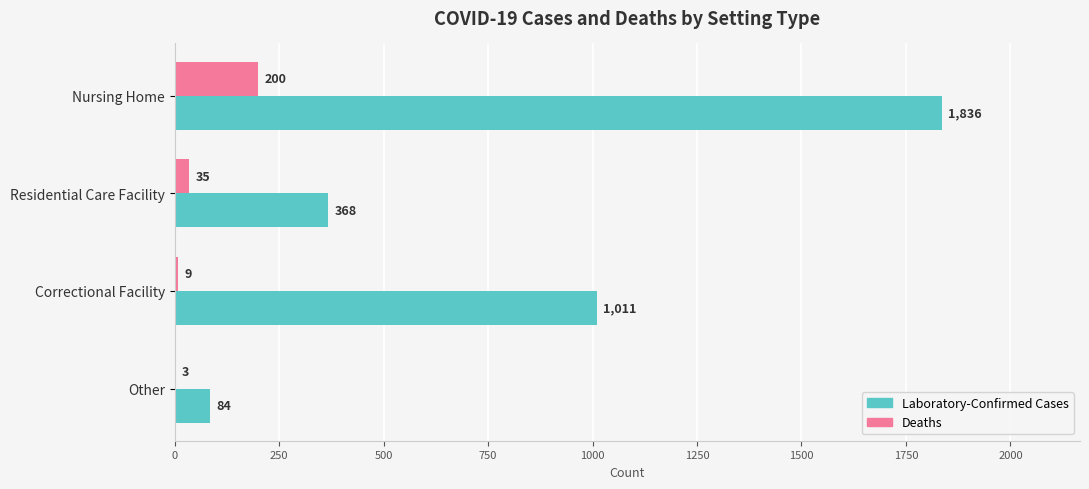

What is the greatest value displayed?

1836